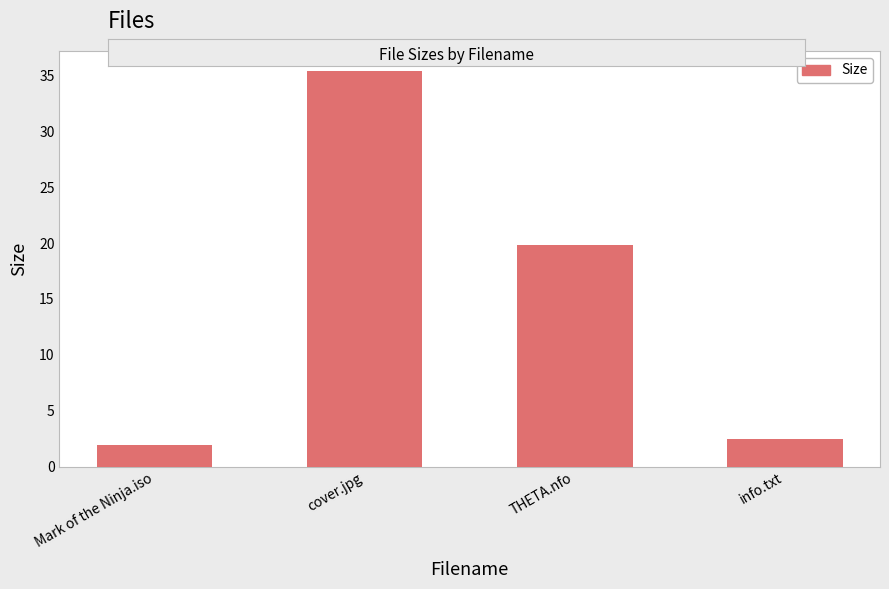

What is the difference between the values at info.txt and THETA.nfo?

17.4